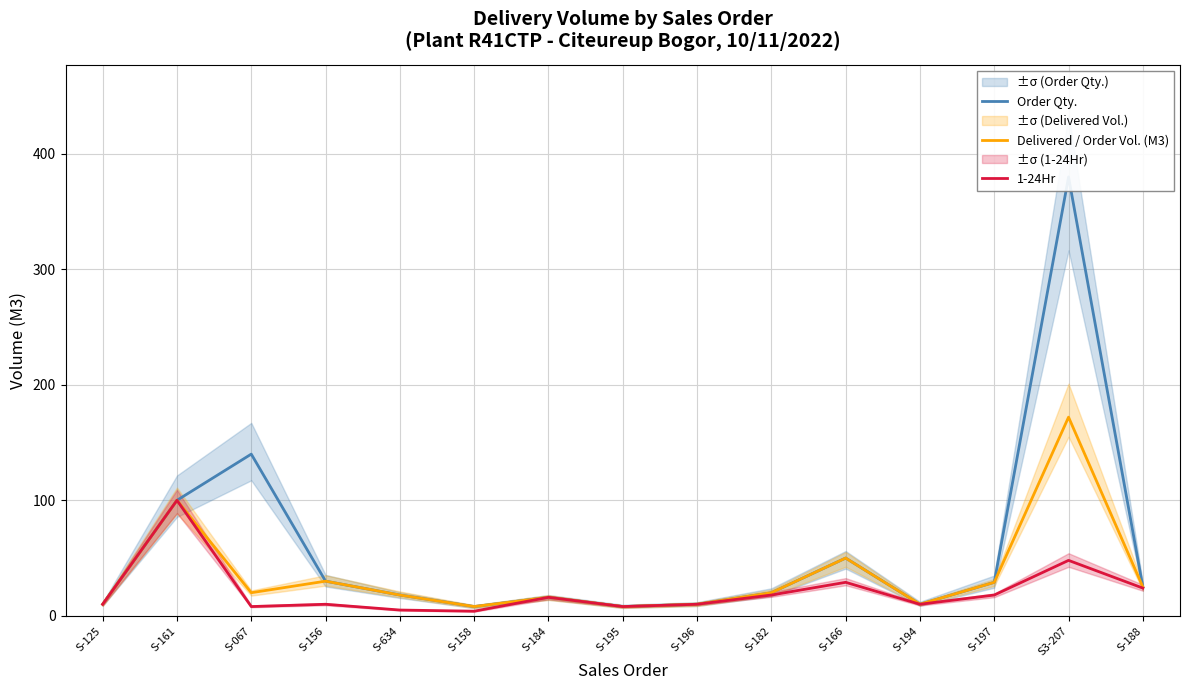

List the series in order of their peak value, lowest first.

1-24Hr, Delivered / Order Vol. (M3), Order Qty.